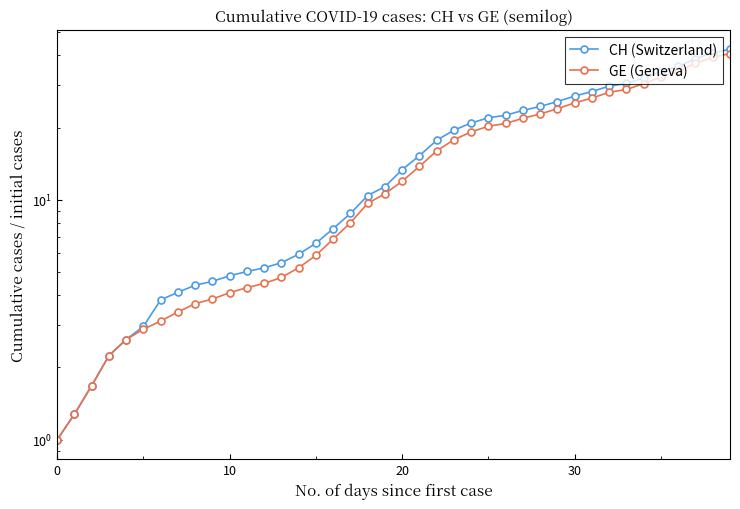

What is the lowest value of the CH (Switzerland) series?

1.0